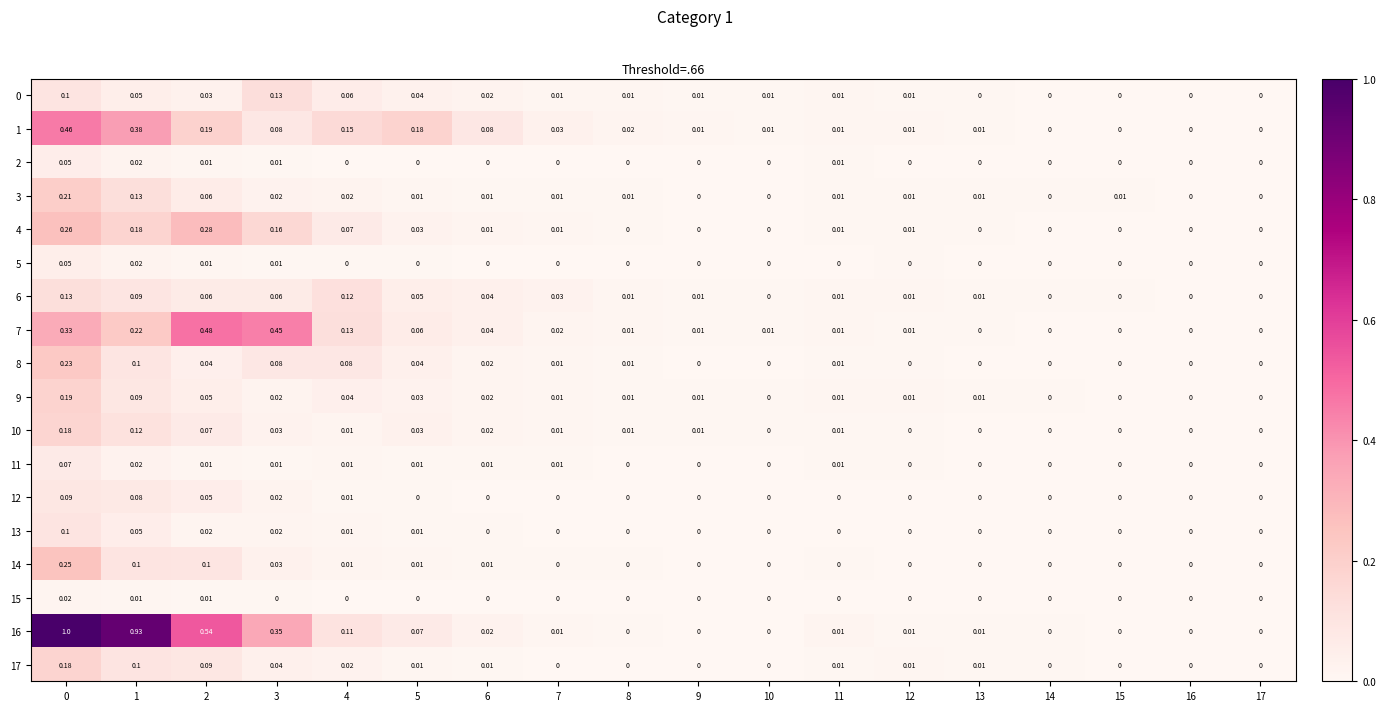

Is the value of 7 at 12 greater than the value of 1 at 7?

No